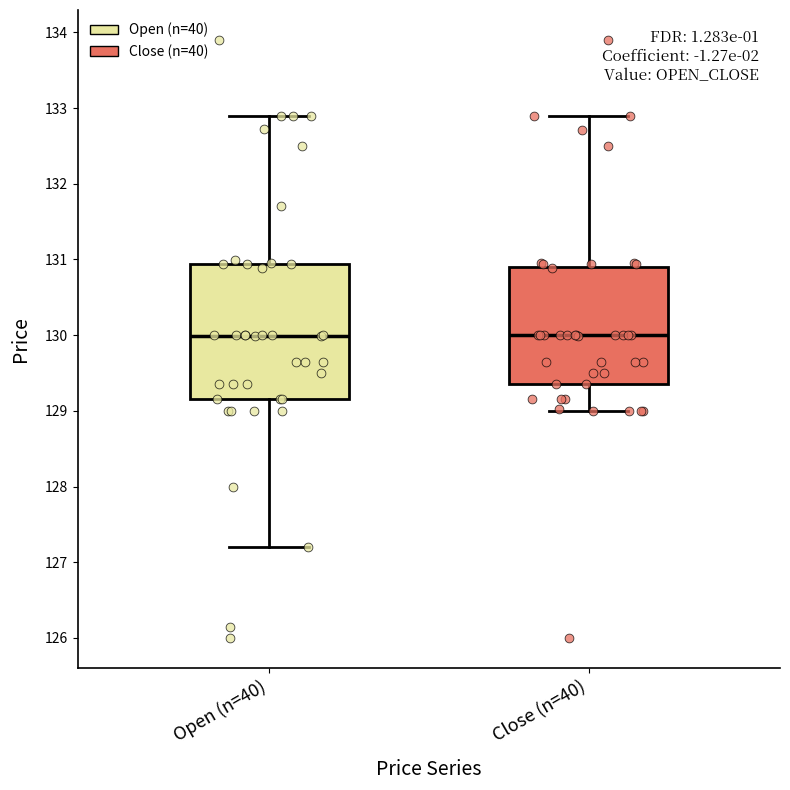

Reading left to right, transcribe this box plot: for each box, give where its median line is, the range the box spans, and where its two whiskers end, as read against the y-axis. The values are not printed on the chart, so give them approximately, as read against the axis.

Open (n=40): median 130.0, box 129.1 to 130.9, whiskers 127.2 to 132.9
Close (n=40): median 130.0, box 129.4 to 130.9, whiskers 129.0 to 132.9